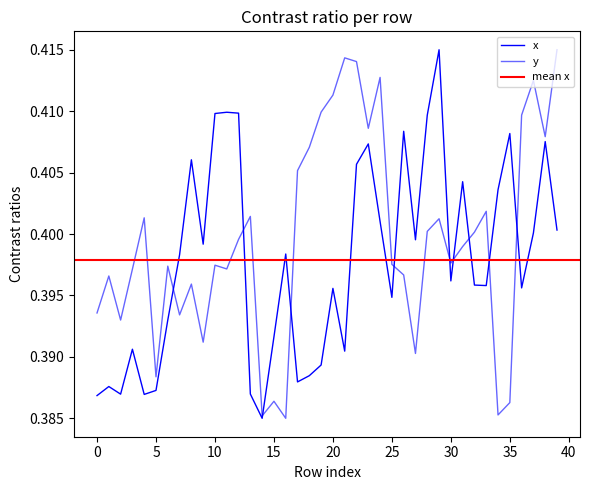

Rank the series by their maximum value, from lowest to highest.

x, y